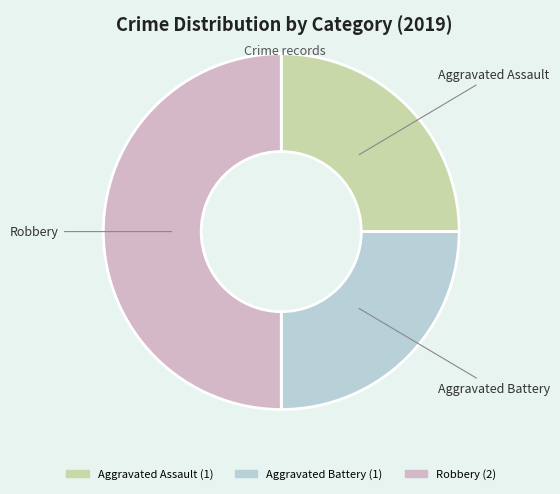

Is it true that Robbery is 50% of the pie?

True